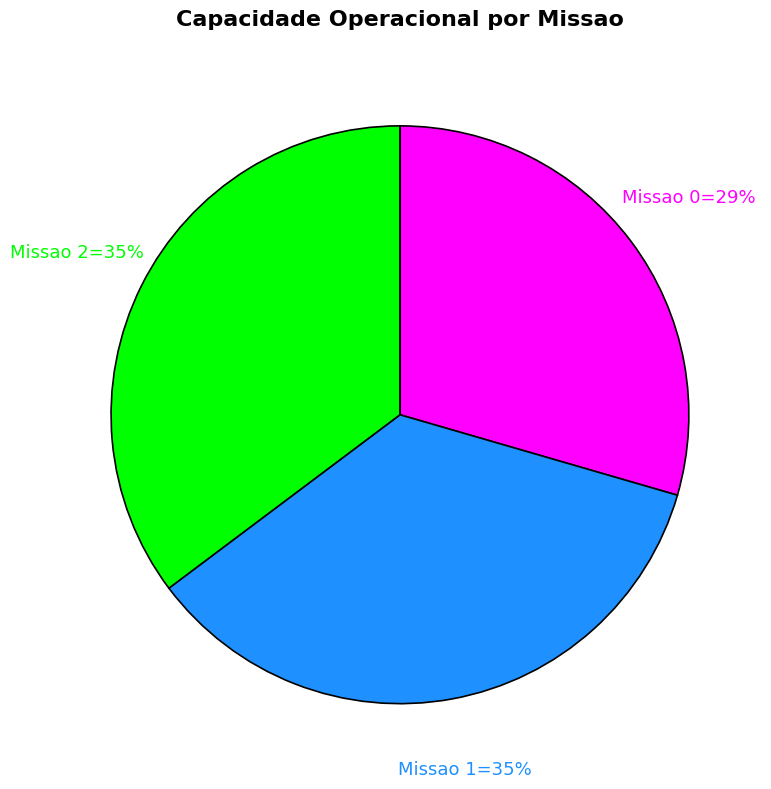

To the nearest percent, what is the difference between the largest and smallest slice percentages?

6%